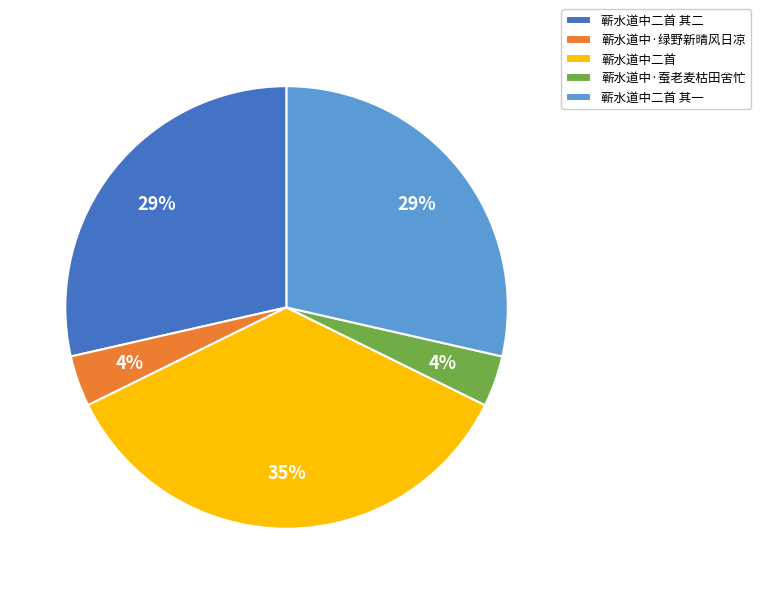

Does 蕲水道中·绿野新晴风日凉 account for over 50% of the chart?

No